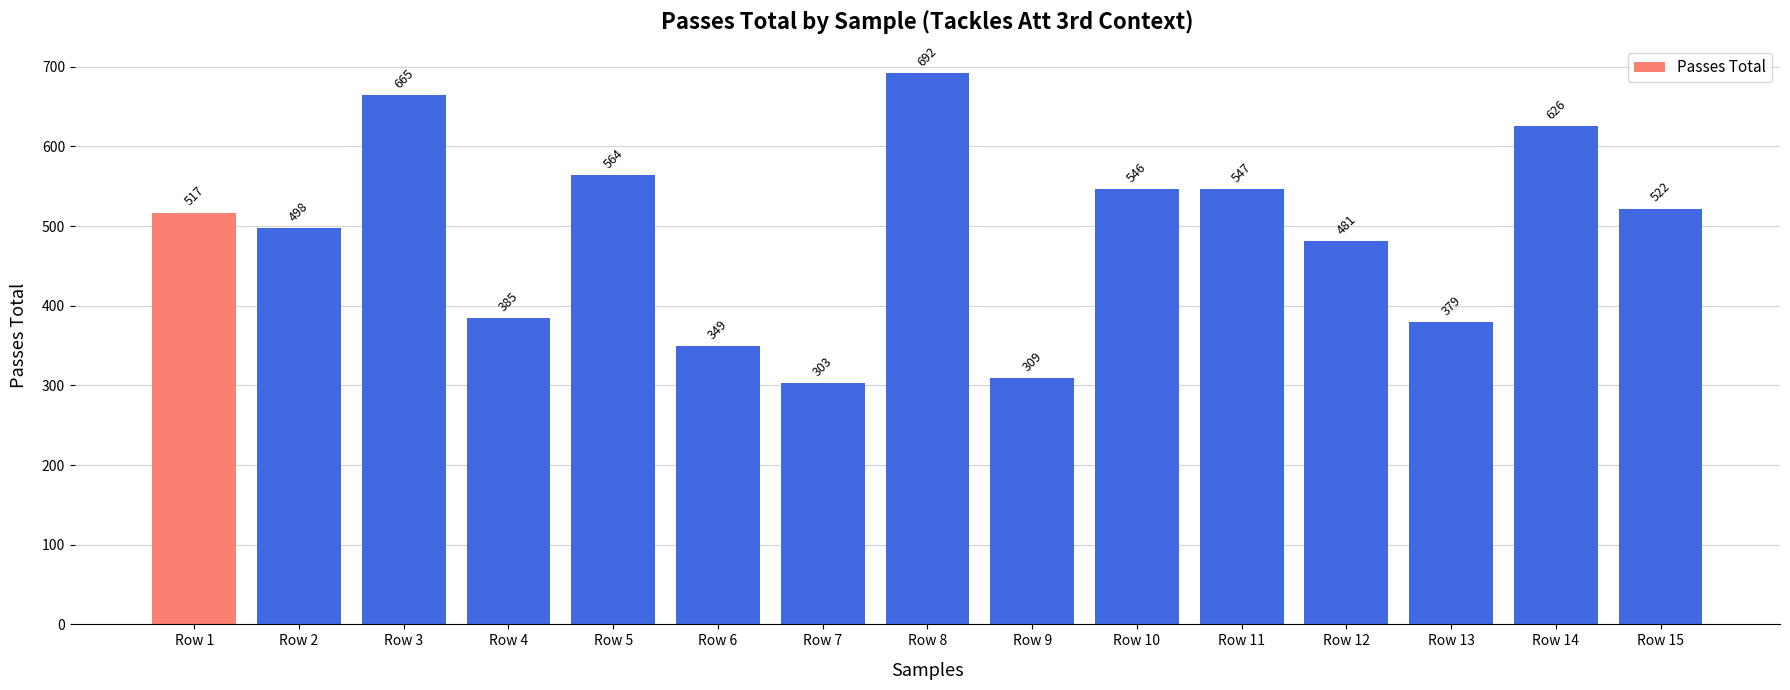

What is the sum of the values at Row 1 and Row 3?

1182